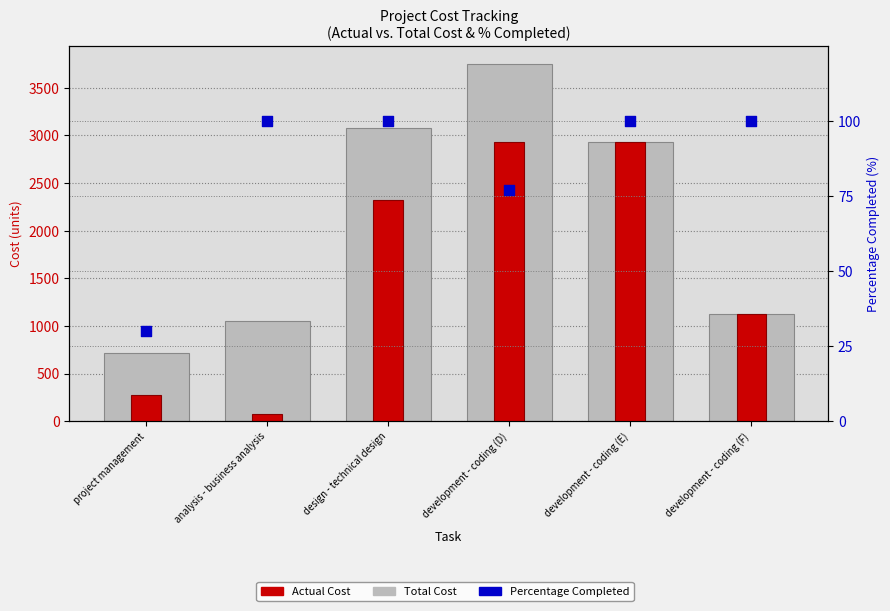

What are all the series names shown in the legend?

Total Cost, Actual Cost, Percentage Completed